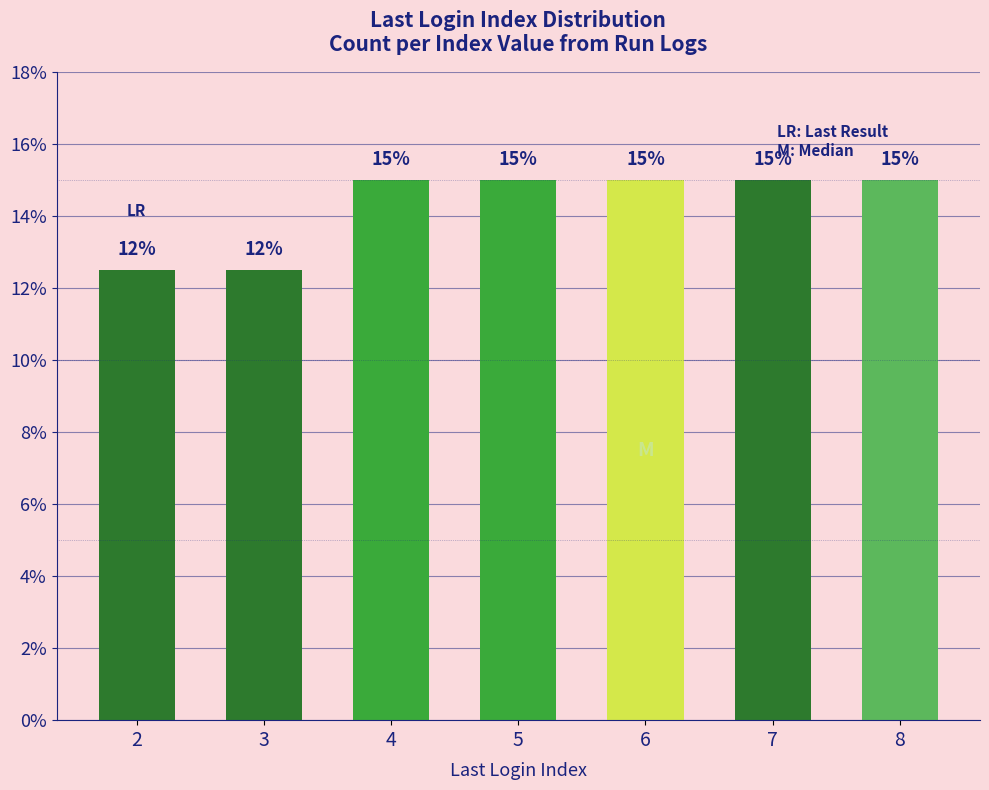

What is the ratio of the value at 4 to the value at 8?

1.0